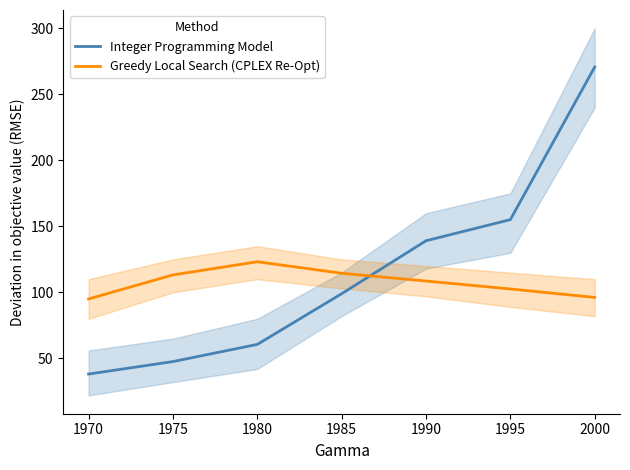

What is the value of the Greedy Local Search (CPLEX Re-Opt) point at the 1st from the left?

95.0